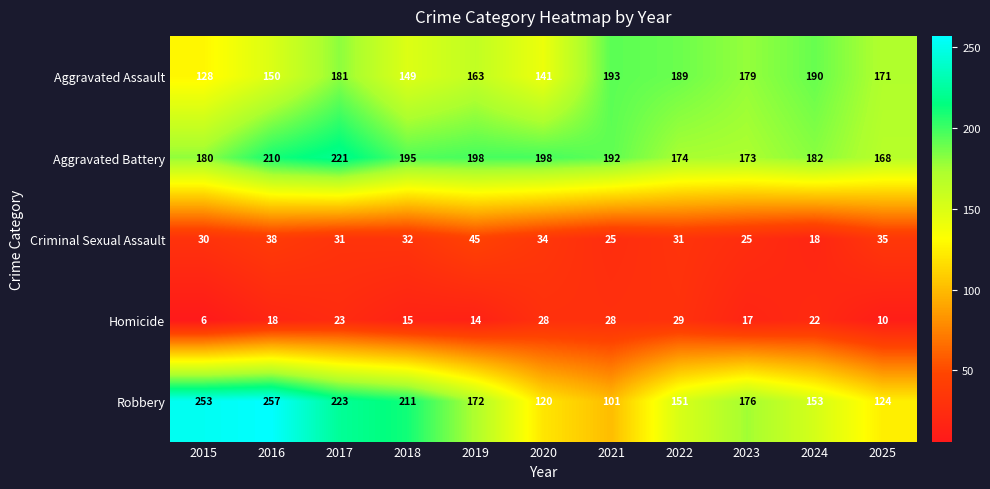

What is the sum of all Homicide values?

210